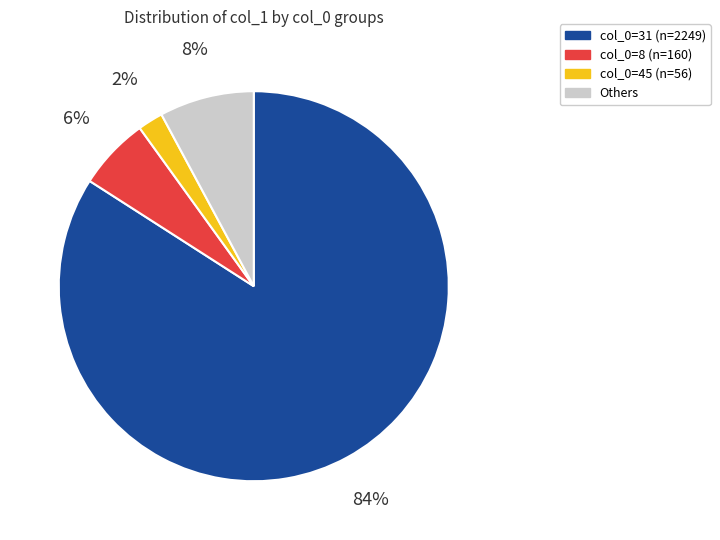

Is there any slice that represents more than half of the pie?

Yes